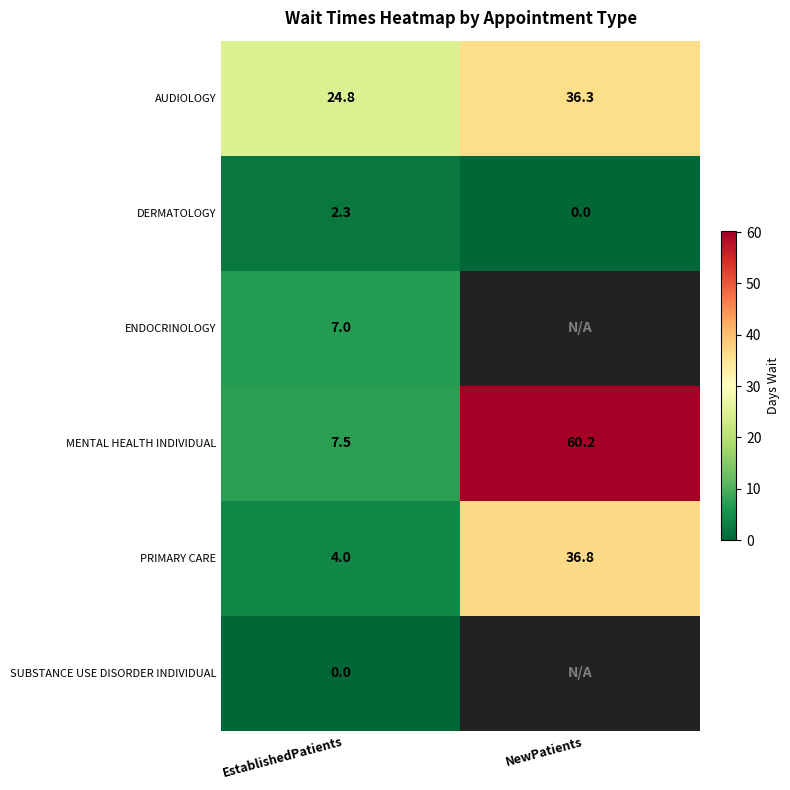

What value does the MENTAL HEALTH INDIVIDUAL series have at NewPatients?

60.2